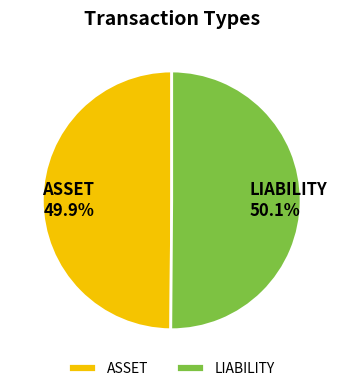

To the nearest percent, what portion does LIABILITY represent?

50%